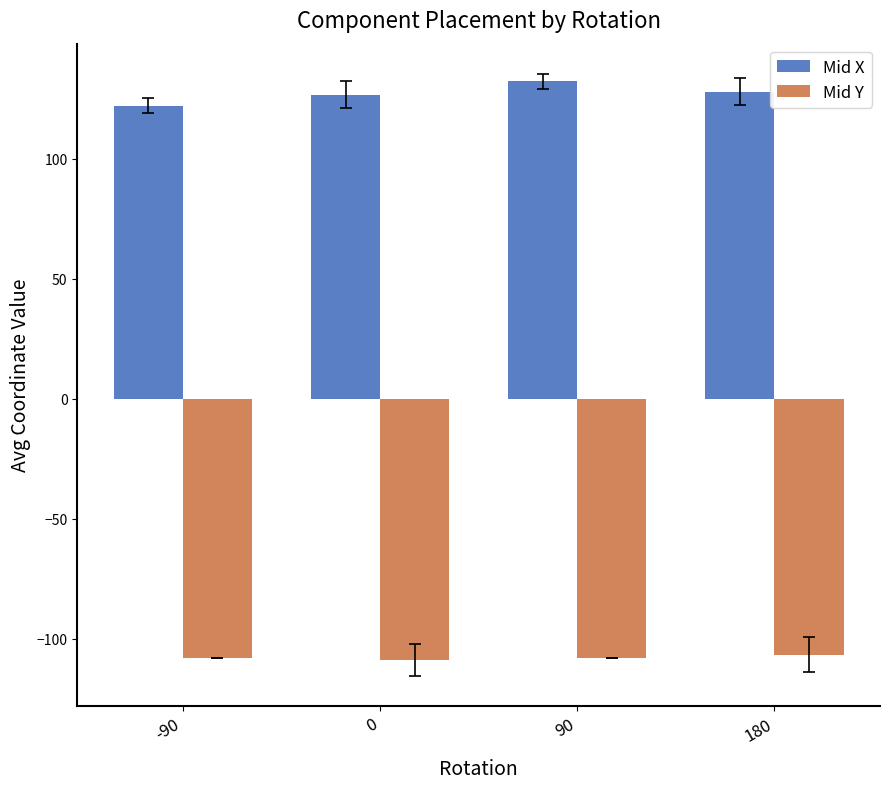

How many bars are there in total?

8